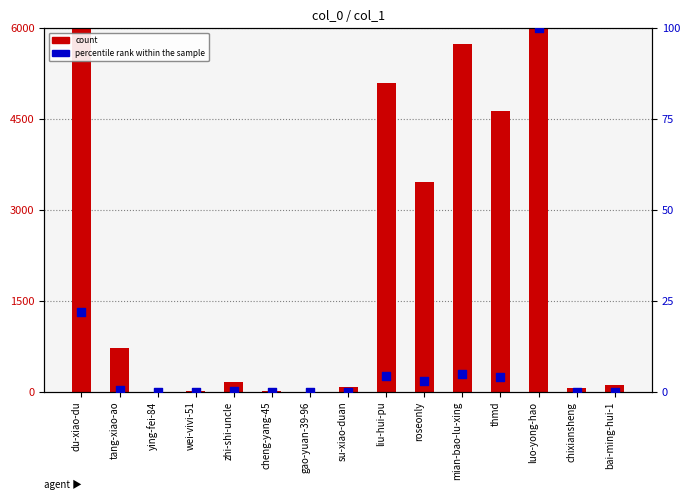

At which category is the sum across all series the highest?

luo-yong-hao